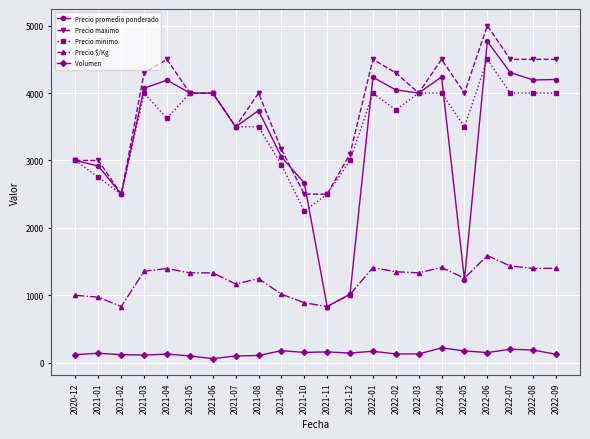

What is the difference between the maximum and minimum values in the Precio promedio ponderado series?

3934